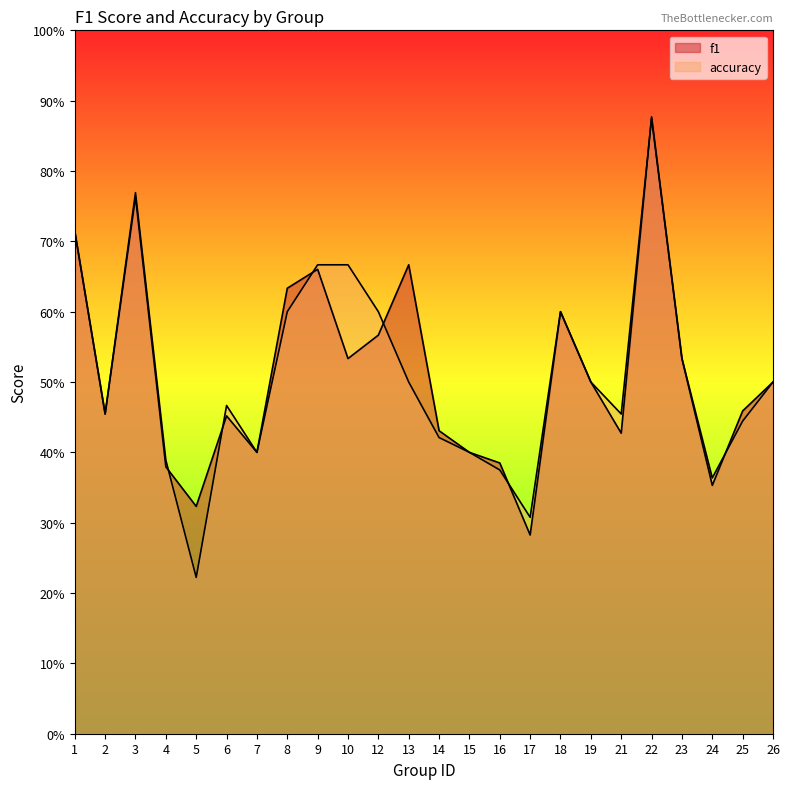

What is the difference between the accuracy values at 7 and 21?

0.1